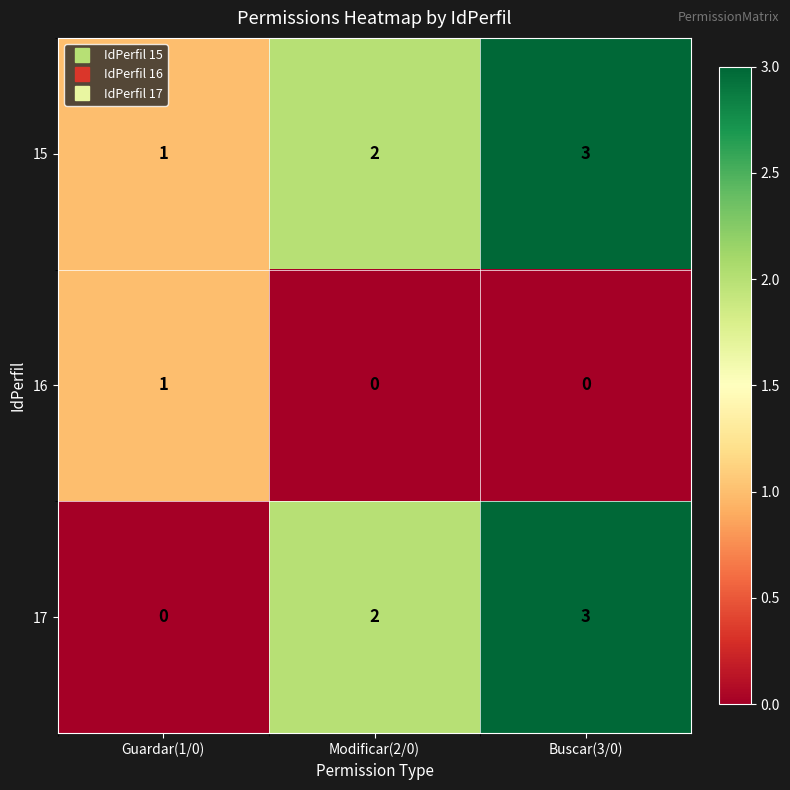

At which category is the sum across all series the highest?

Buscar(3/0)